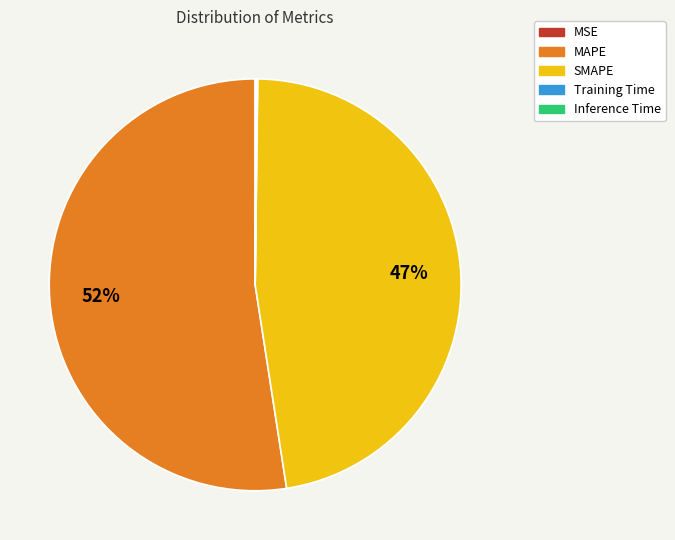

Does MAPE represent more than half of the total?

Yes